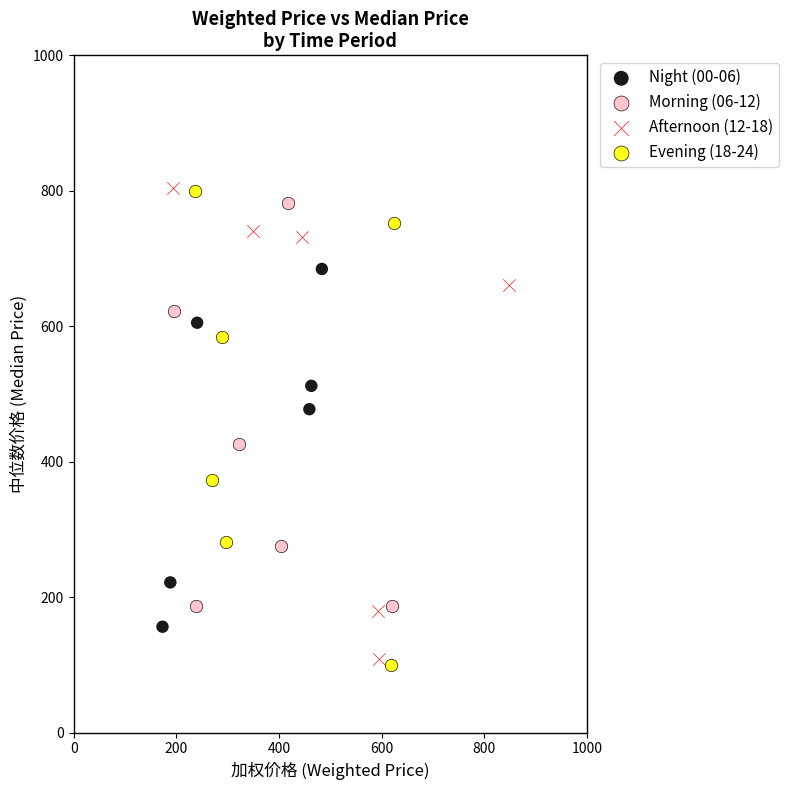

What are all the series names shown in the legend?

Night (00-06), Morning (06-12), Afternoon (12-18), Evening (18-24)